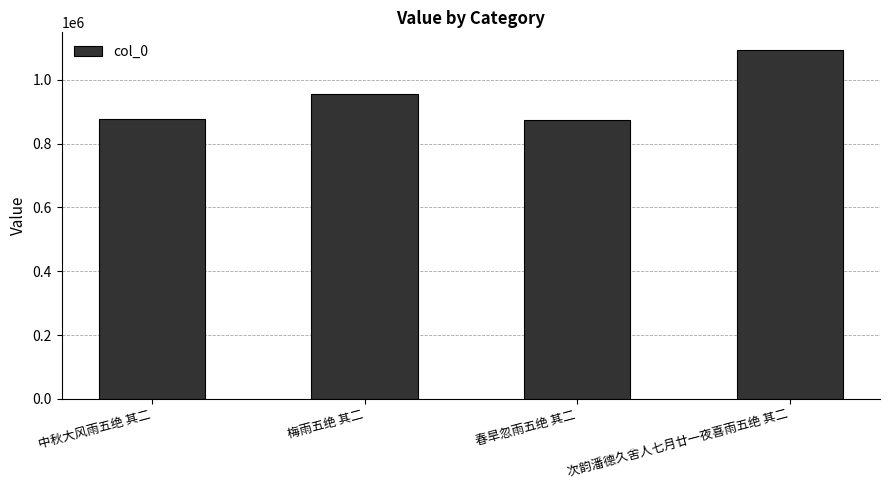

How many values are below 956167?

2